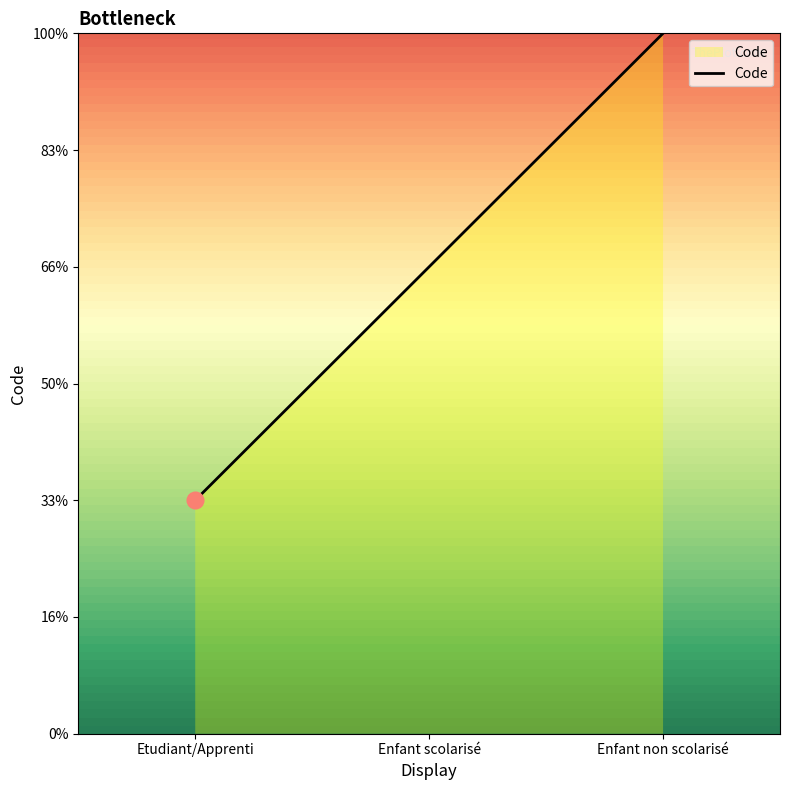

What is the difference between the maximum and minimum values?

2